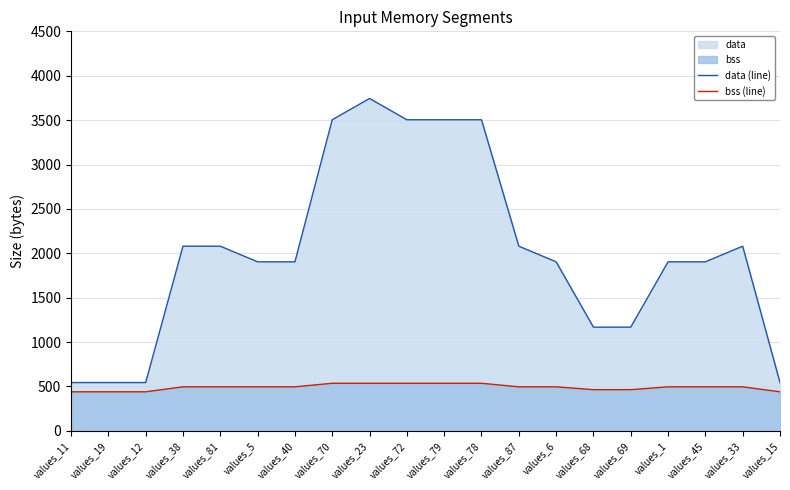

How many values in the bss (line) series are below 496?

6